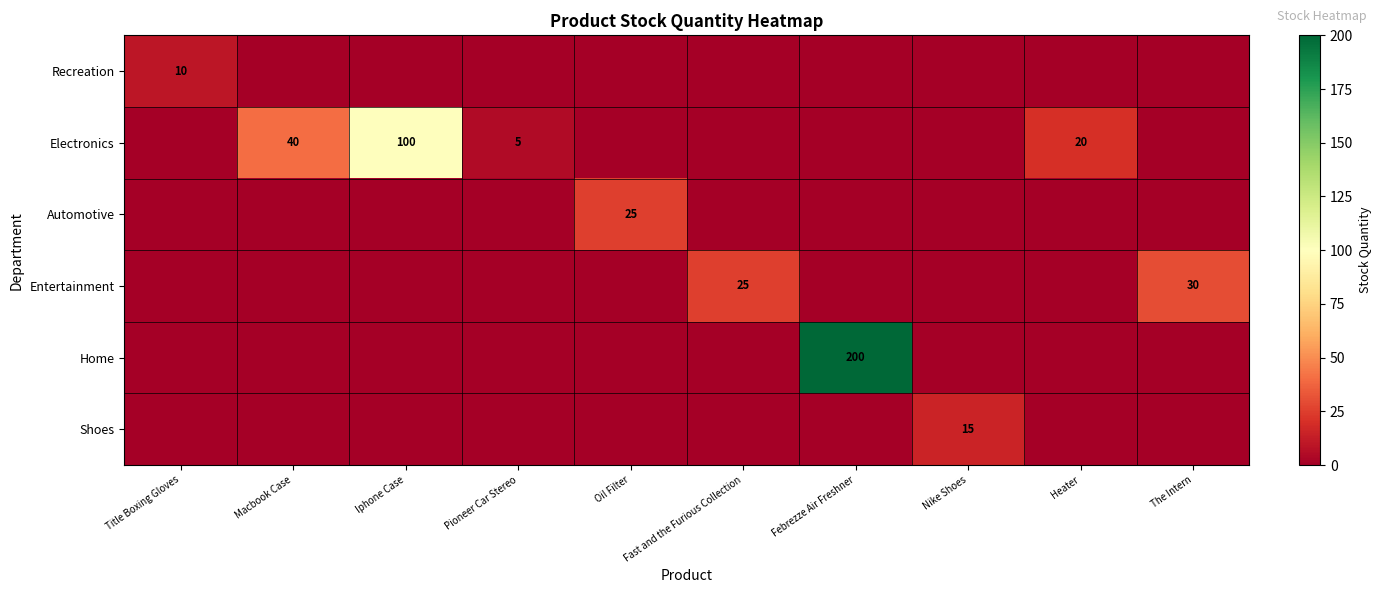

What is the difference between the Electronics values at Heater and Macbook Case?

20